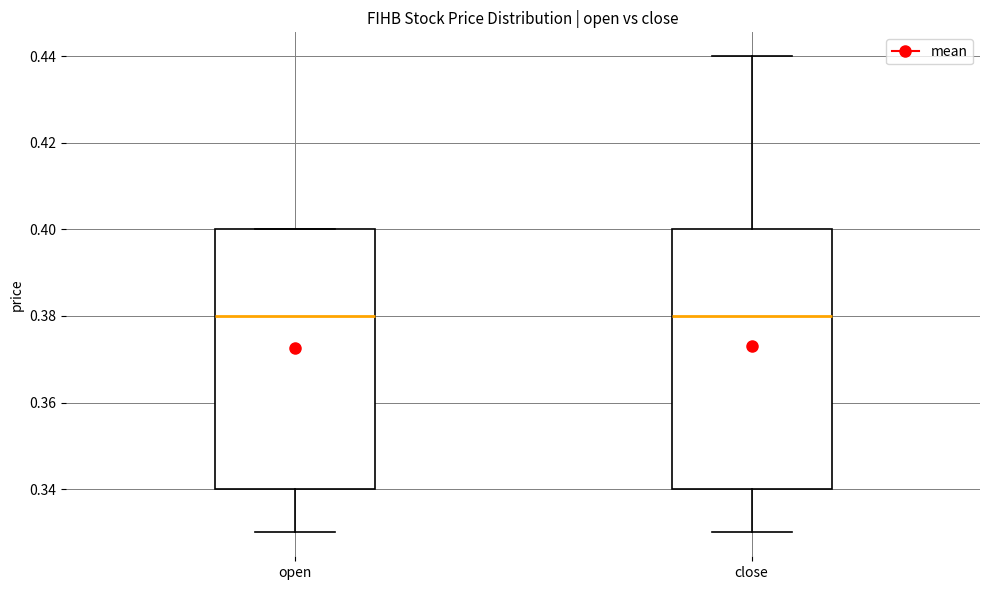

Reading left to right, transcribe this box plot: for each box, give where its median line is, the range the box spans, and where its two whiskers end, as read against the y-axis. The values are not printed on the chart, so give them approximately, as read against the axis.

open: median 0.38, box 0.34 to 0.40, whiskers 0.33 to 0.40
close: median 0.38, box 0.34 to 0.40, whiskers 0.33 to 0.44